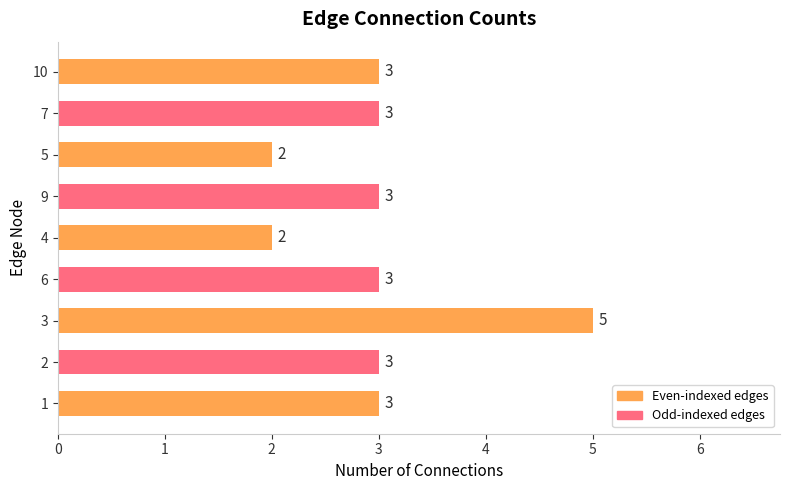

Approximately how many times larger is the value at 4 compared to 7?

0.7